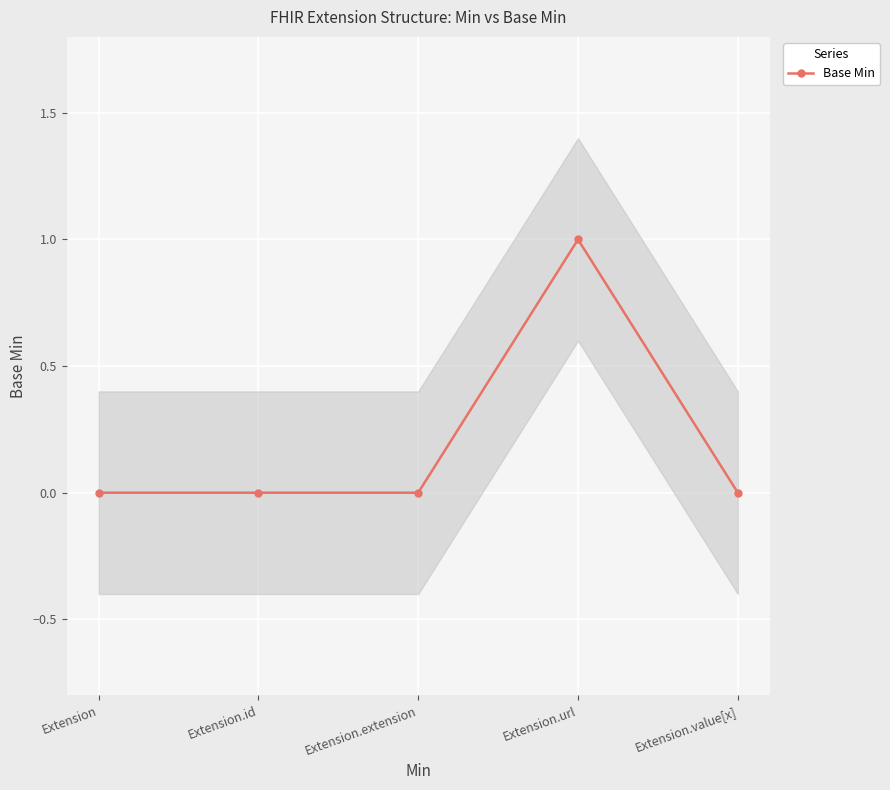

What is the label of the 5th point from the left?

Extension.value[x]